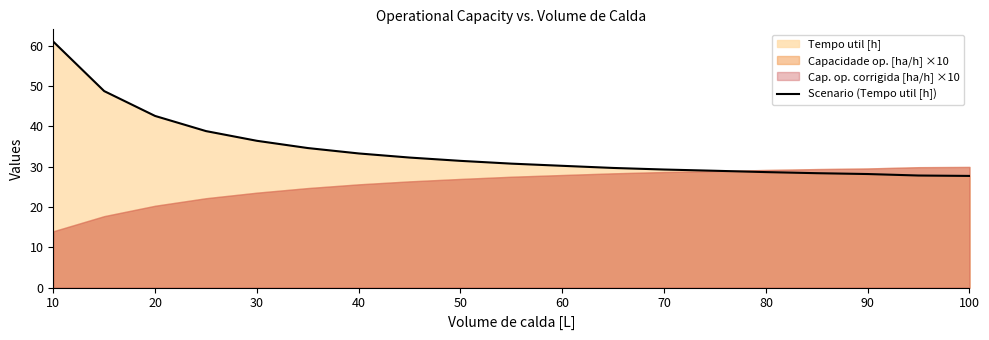

How many data points are above 30?

11